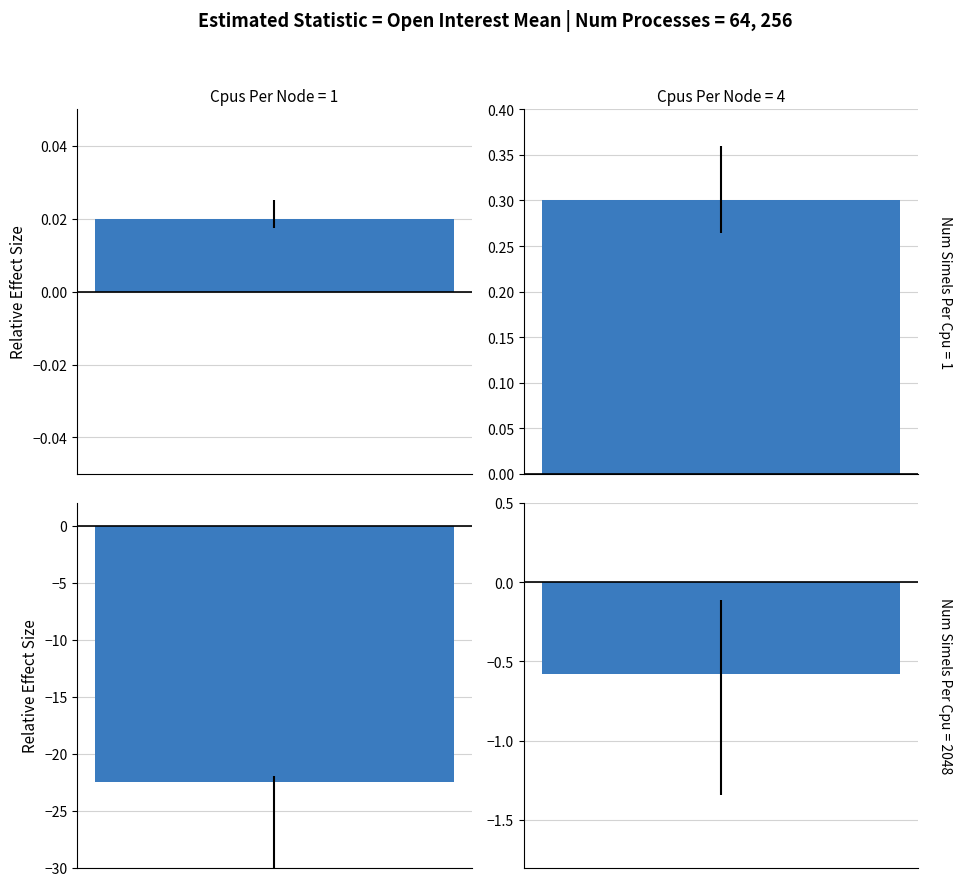

True or false: down has a value of 46 at 7.

False